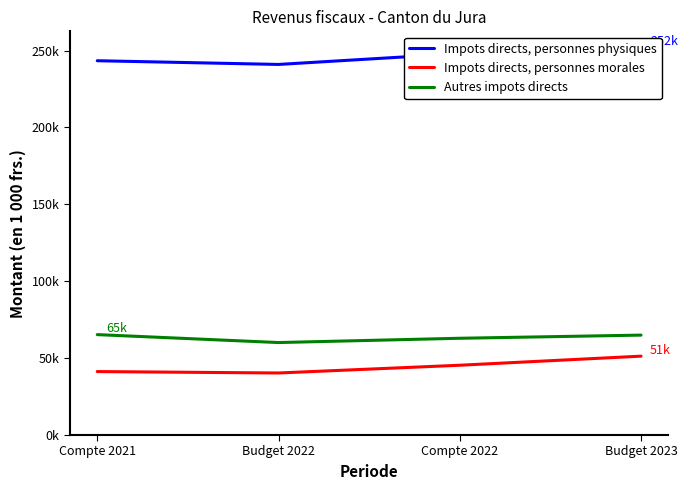

How many lines are shown in the chart?

3